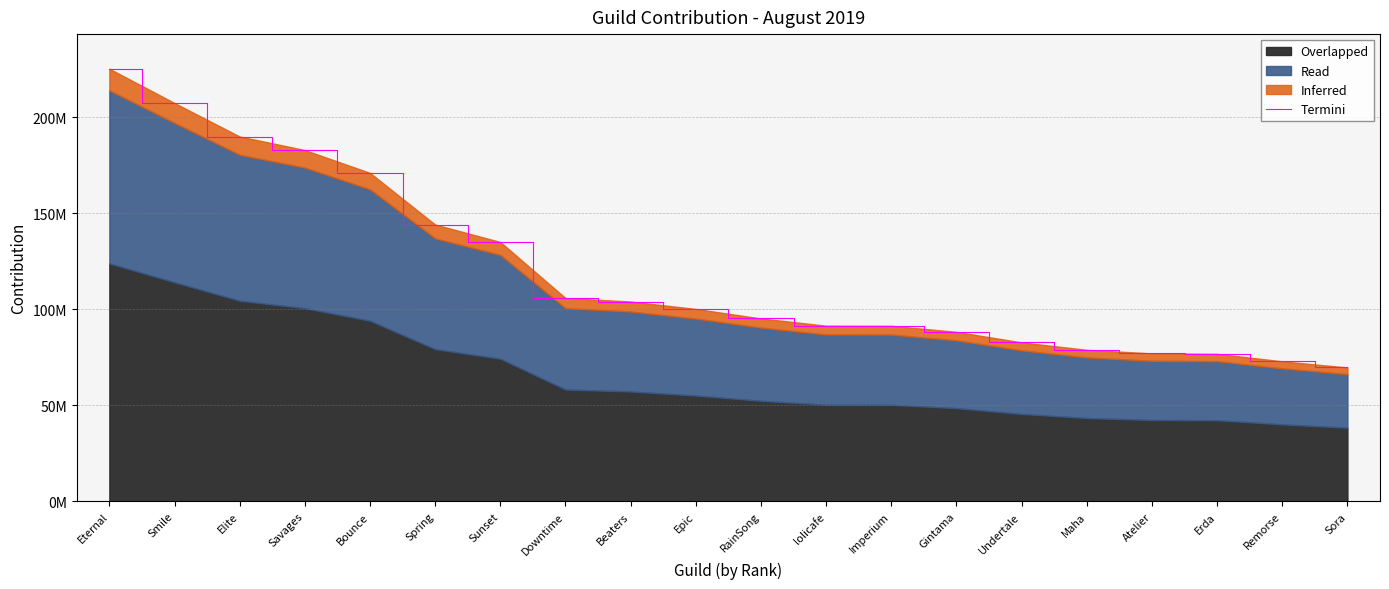

What is the ratio of the value at Sora to the value at Erda?

0.9